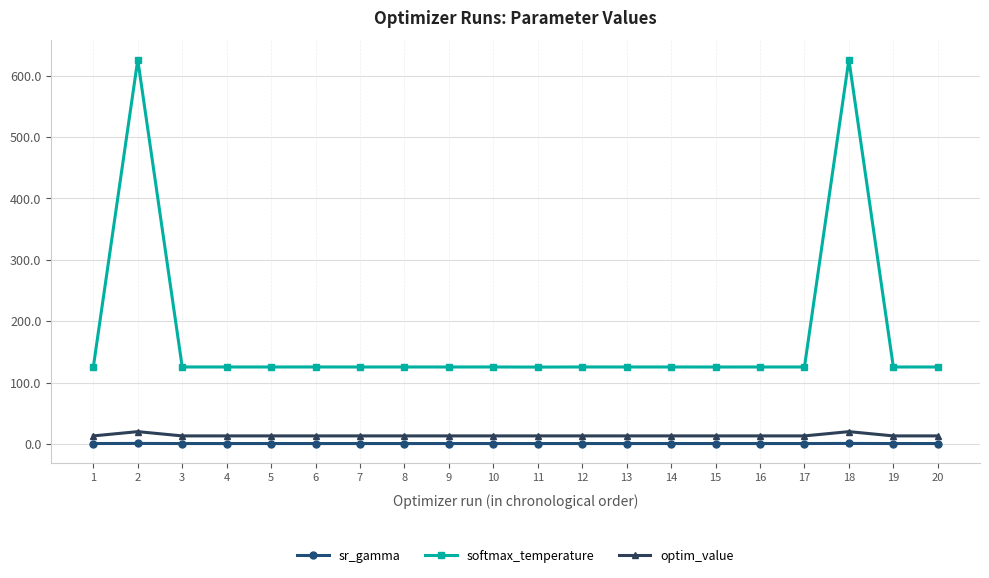

True or false: sr_gamma has more than 1 points higher than both neighbors.

True